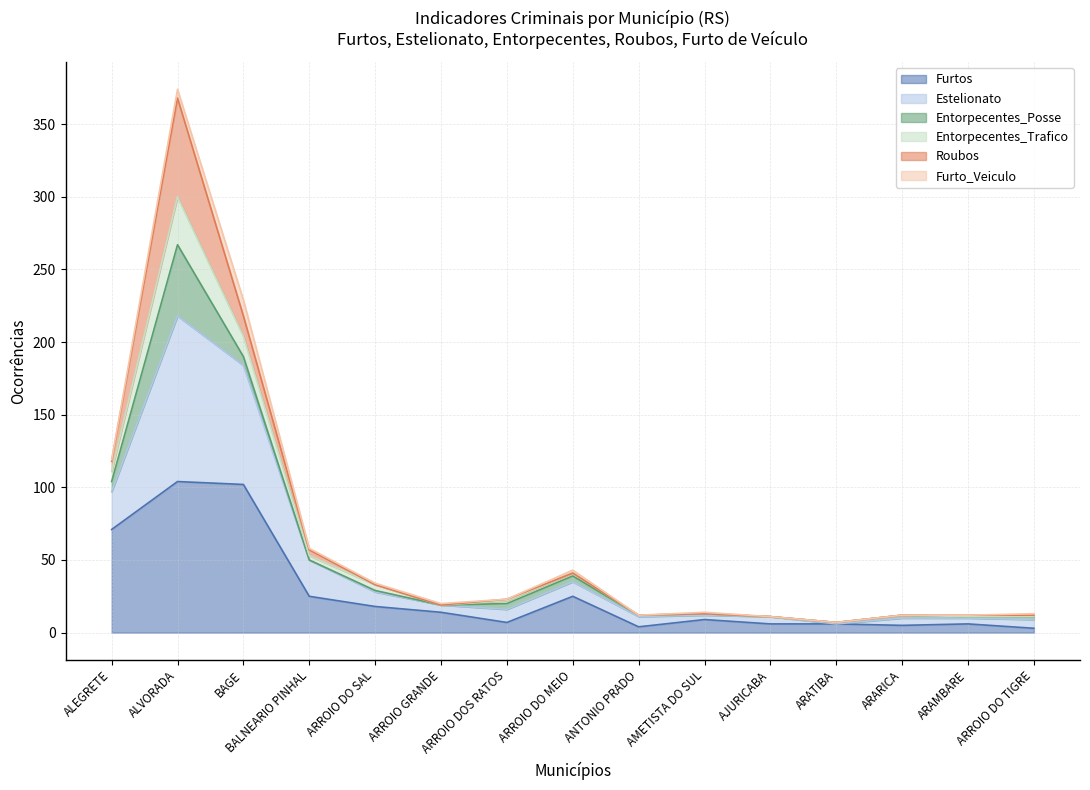

Does the chart display data point markers on the line(s)?

No